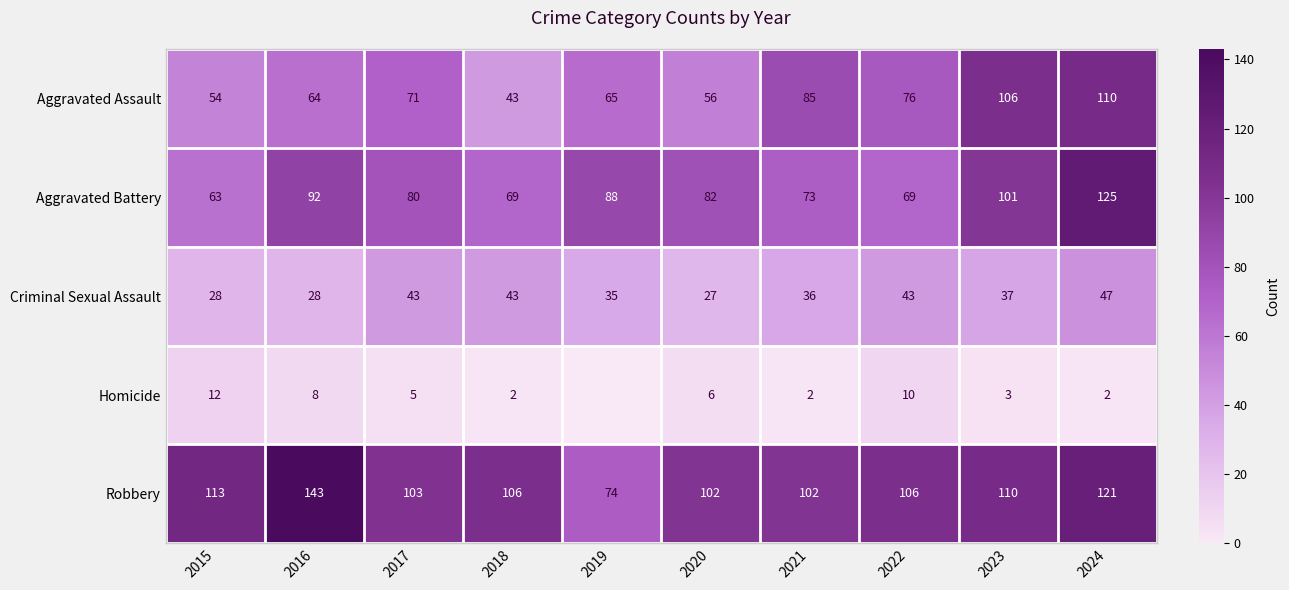

Rank the series at 2017 from highest to lowest value.

Robbery, Aggravated Battery, Aggravated Assault, Criminal Sexual Assault, Homicide